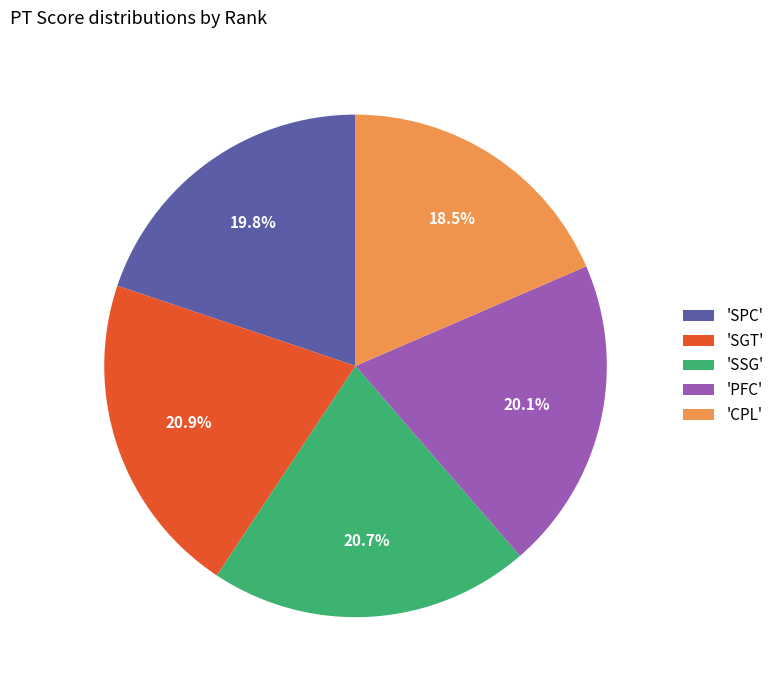

Approximately how many times larger is the value at 'PFC' compared to 'CPL'?

1.1